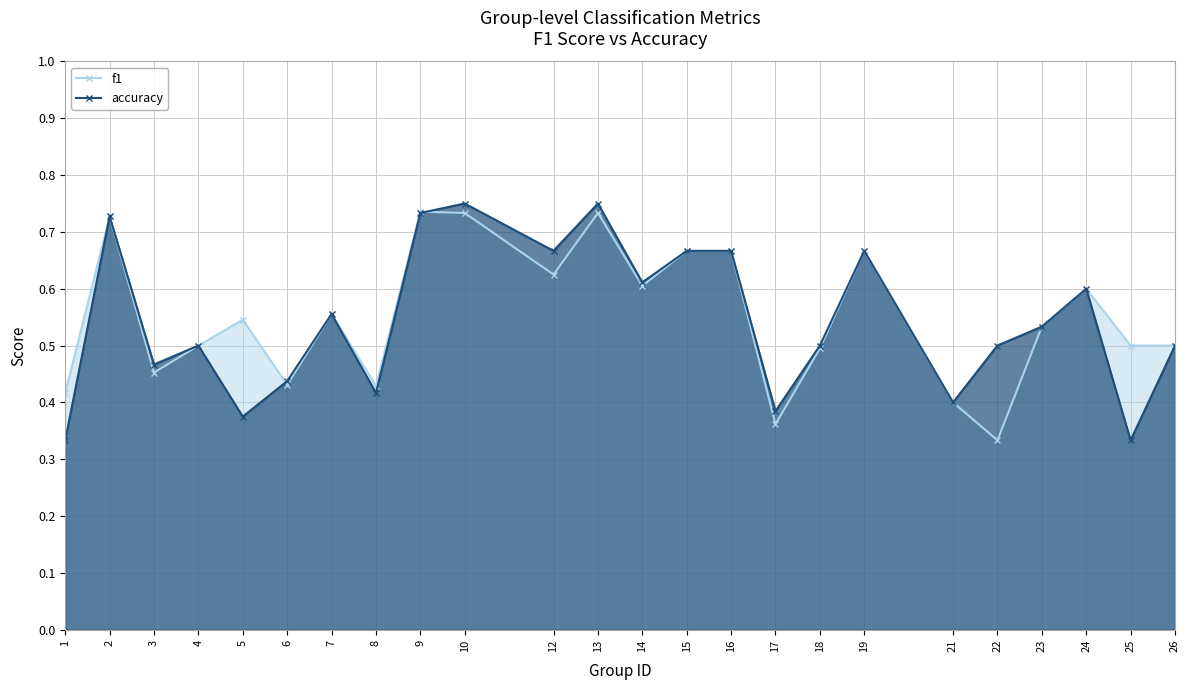

Reading right to left, what are all the values shown in this chart?

f1: 0.5	0.5	0.6	0.5	0.3	0.4	0.7	0.5	0.4	0.7	0.7	0.6	0.7	0.6	0.7	0.7	0.4	0.6	0.4	0.5	0.5	0.5	0.7	0.4
accuracy: 0.5	0.3	0.6	0.5	0.5	0.4	0.7	0.5	0.4	0.7	0.7	0.6	0.8	0.7	0.8	0.7	0.4	0.6	0.4	0.4	0.5	0.5	0.7	0.3